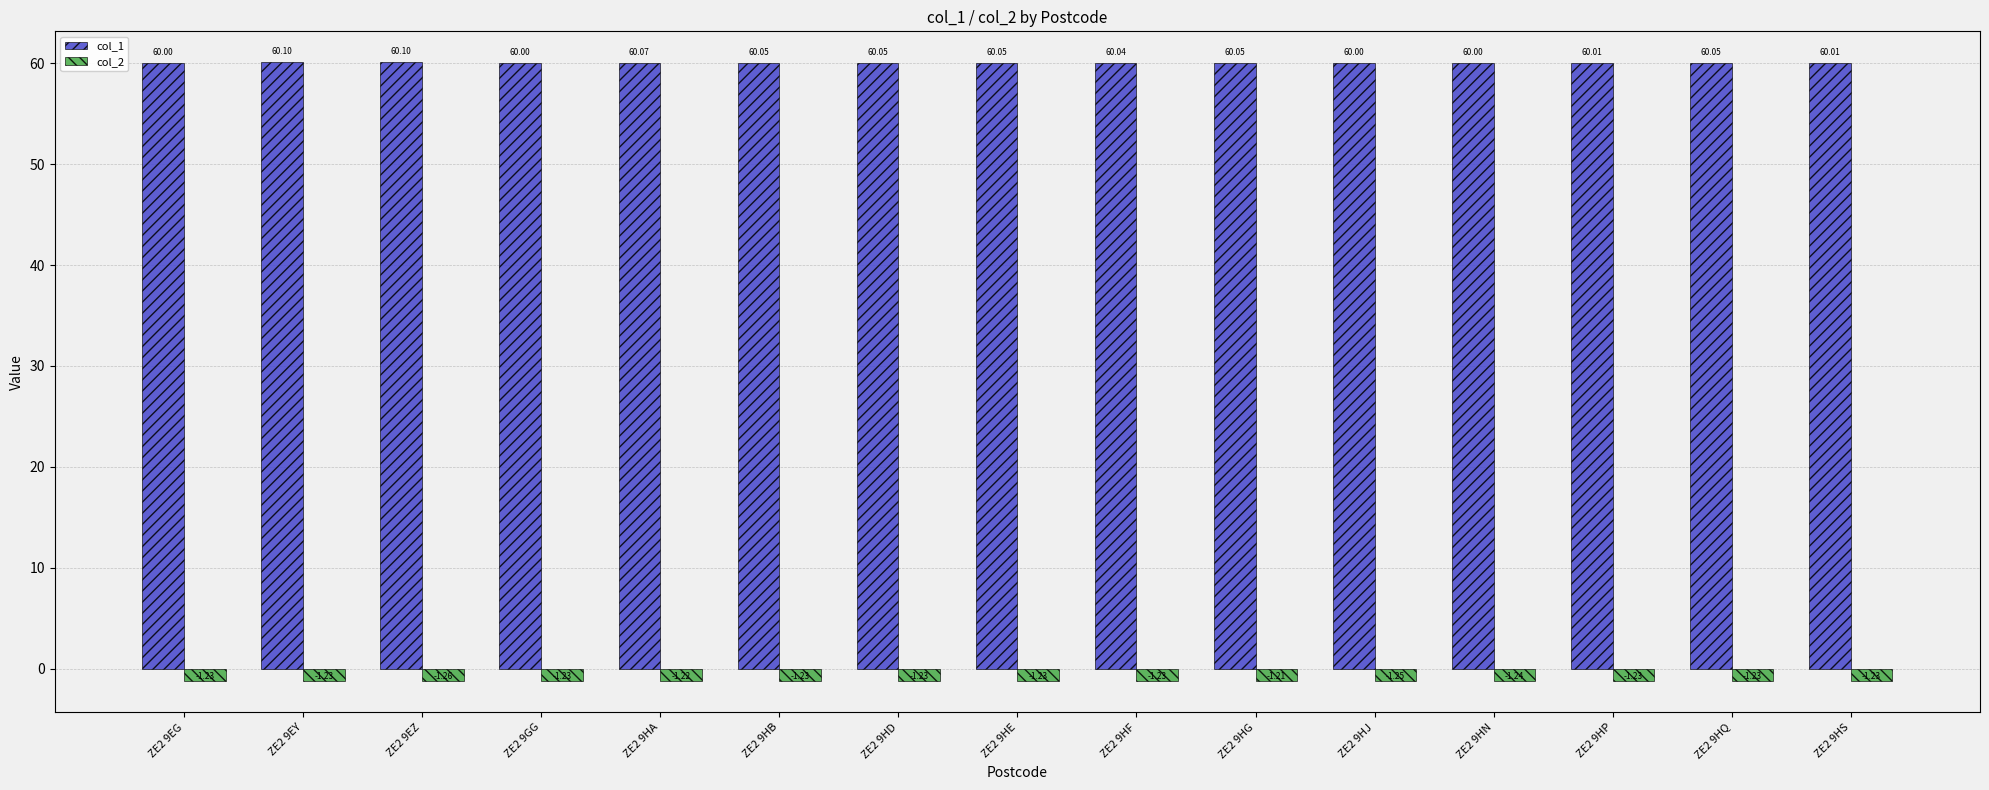

What is the sum of the col_1 values at ZE2 9HE and ZE2 9HS?

120.1